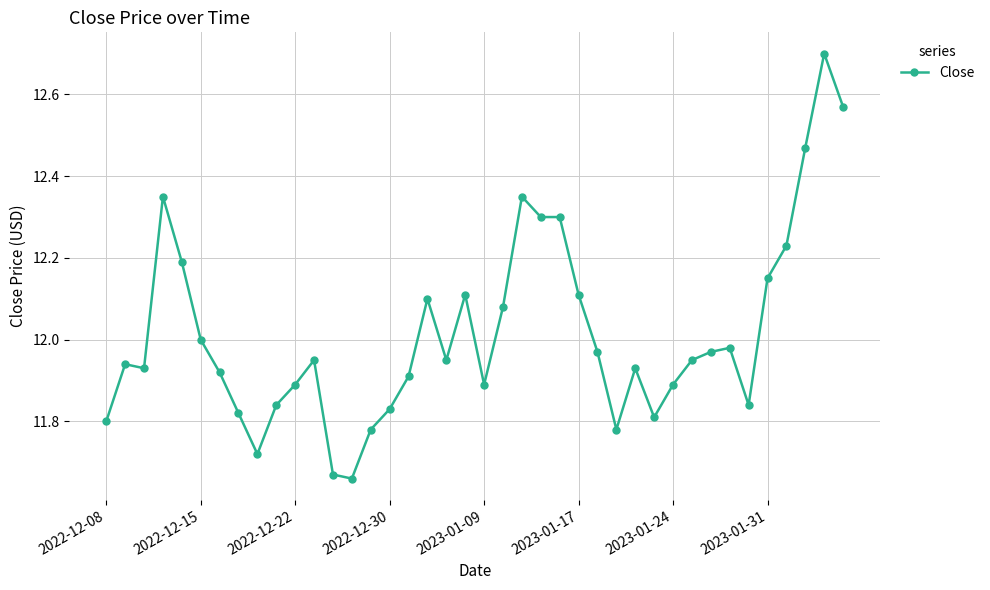

What is the difference between the maximum and second lowest values?

1.0